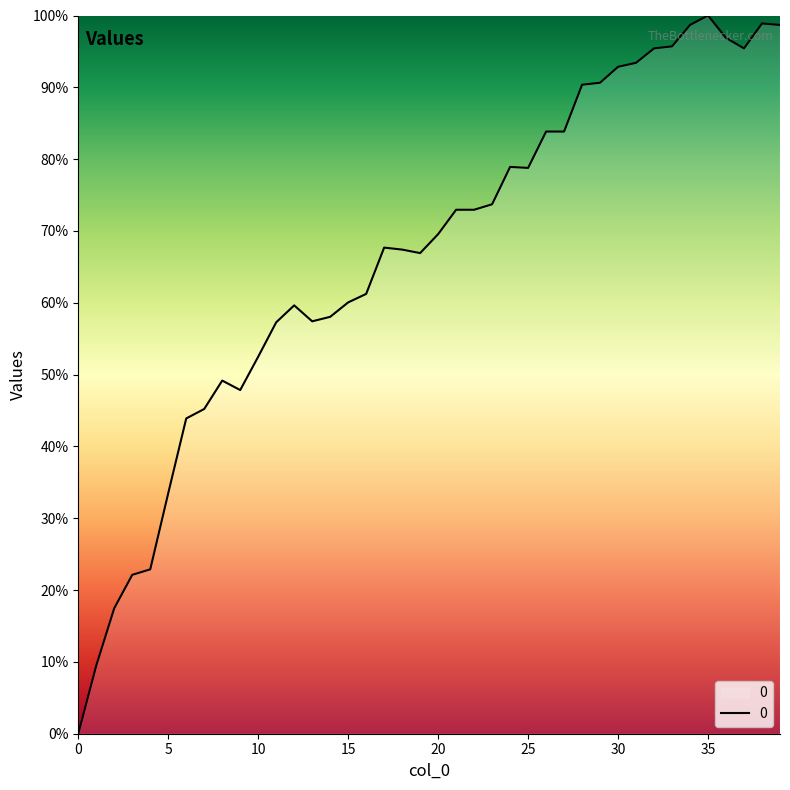

What is the maximum value shown in the chart?

100.0